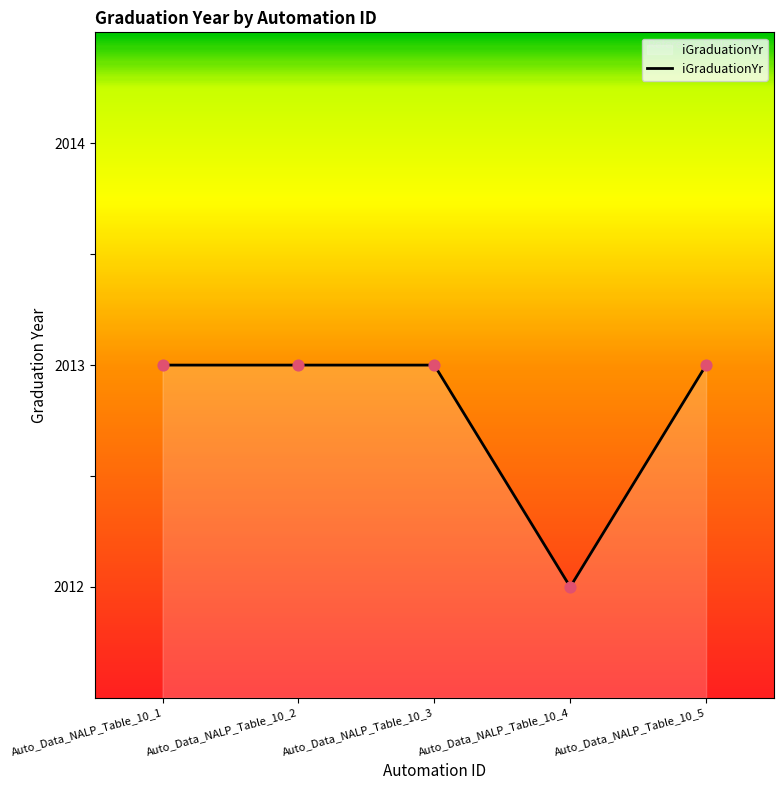

Which has a higher value, Auto_Data_NALP_Table_10_4 or Auto_Data_NALP_Table_10_1?

Auto_Data_NALP_Table_10_1